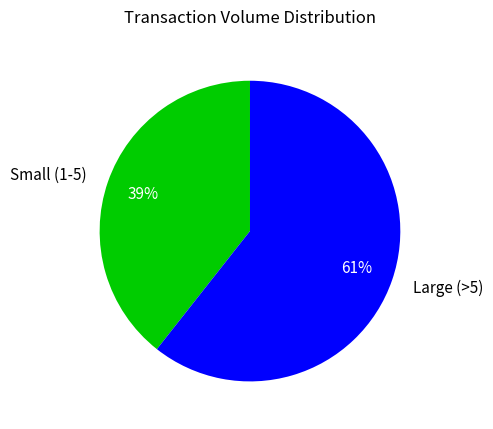

How many segments does this pie chart have?

2